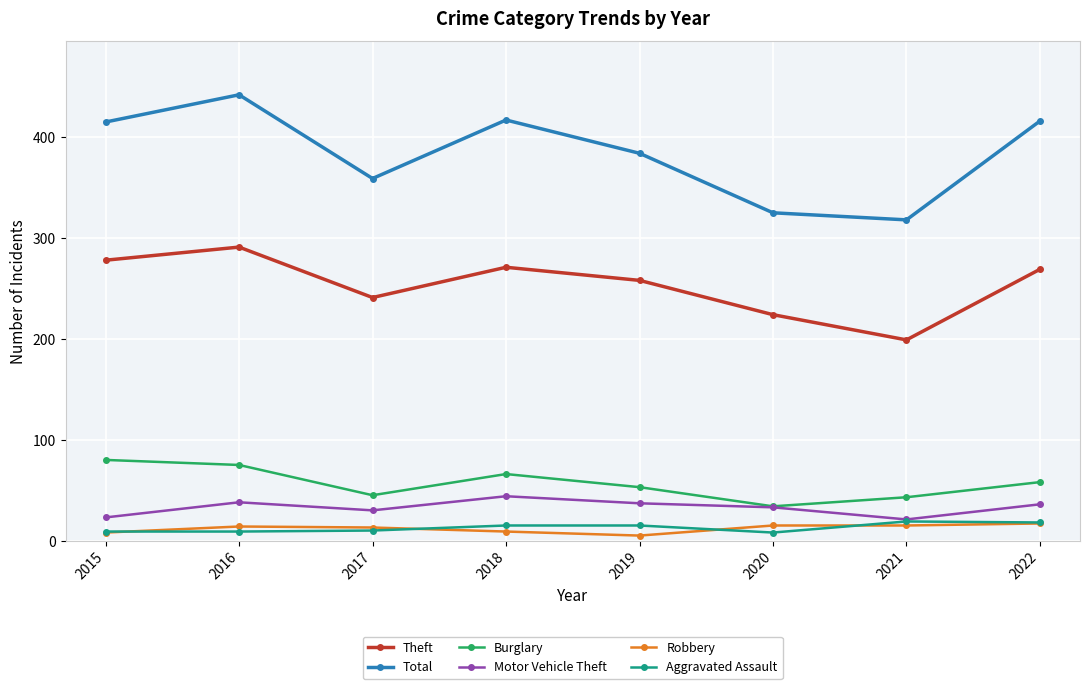

True or false: Robbery and Motor Vehicle Theft cross at least once.

False